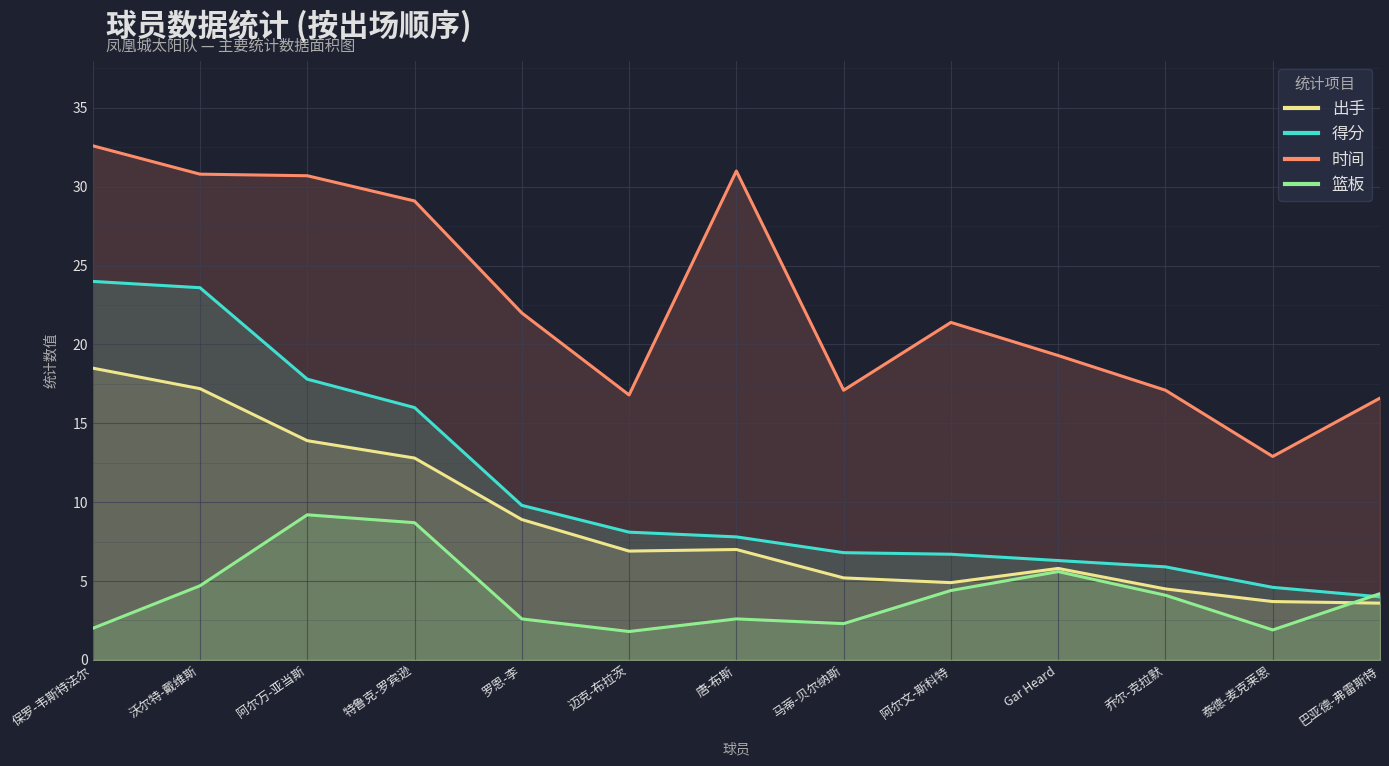

The value of 得分 at 迈克-布拉茨 is 1.8. True or false?

False